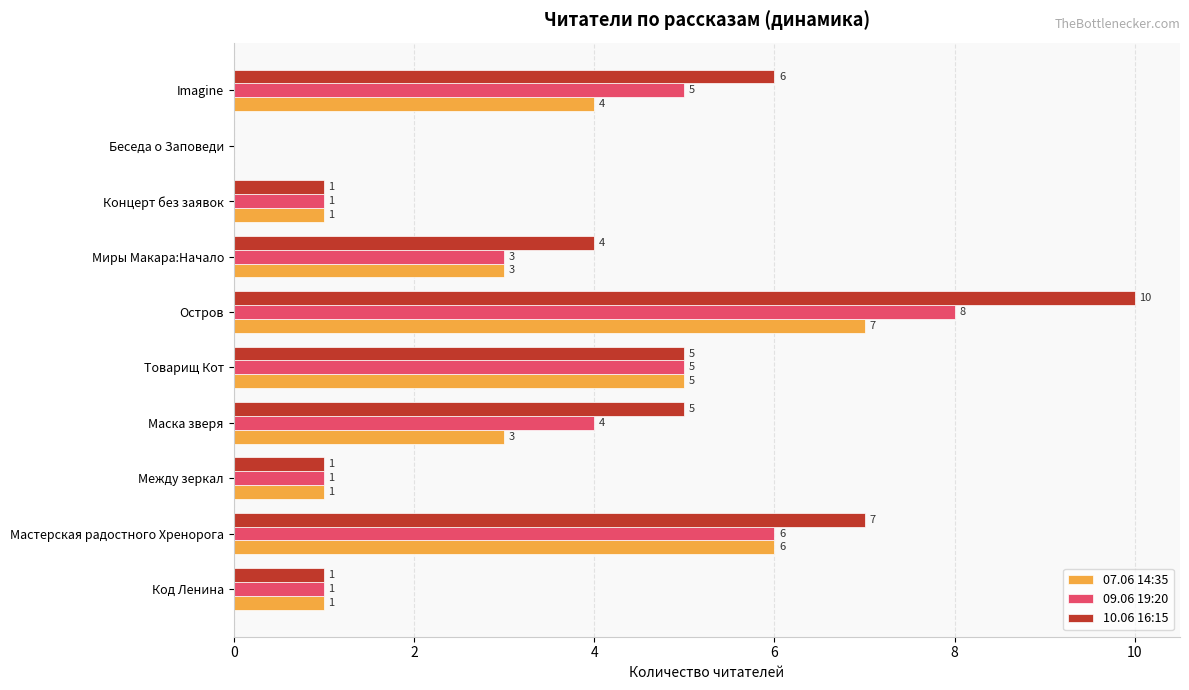

At which category is the sum across all series the highest?

Остров